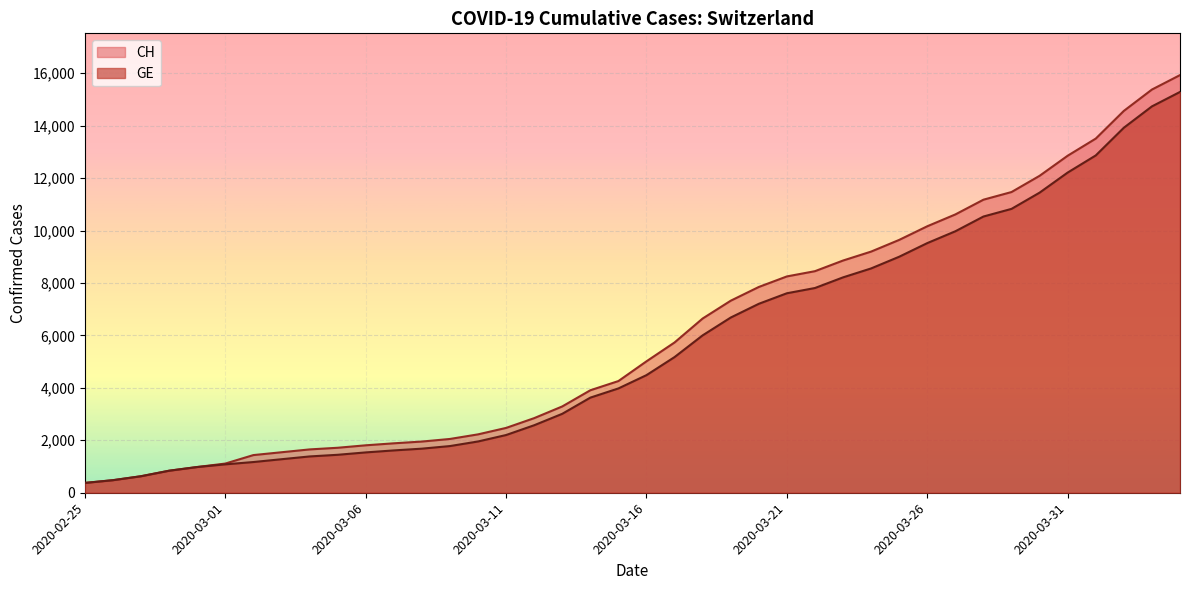

Reading left to right, extract all data points from this chart.

CH: 375	479	630	840	981	1113	1436	1544	1652	1715	1809	1885	1952	2051	2226	2472	2845	3291	3908	4259	5012	5731	6644	7323	7847	8249	8449	8855	9196	9642	10162	10613	11175	11467	12086	12852	13505	14561	15375	15926
GE: 375	479	630	840	981	1083	1171	1278	1384	1447	1538	1614	1681	1780	1955	2201	2574	3010	3627	3978	4485	5174	6002	6681	7205	7607	7807	8213	8554	9000	9520	9971	10533	10825	11444	12210	12863	13919	14733	15284